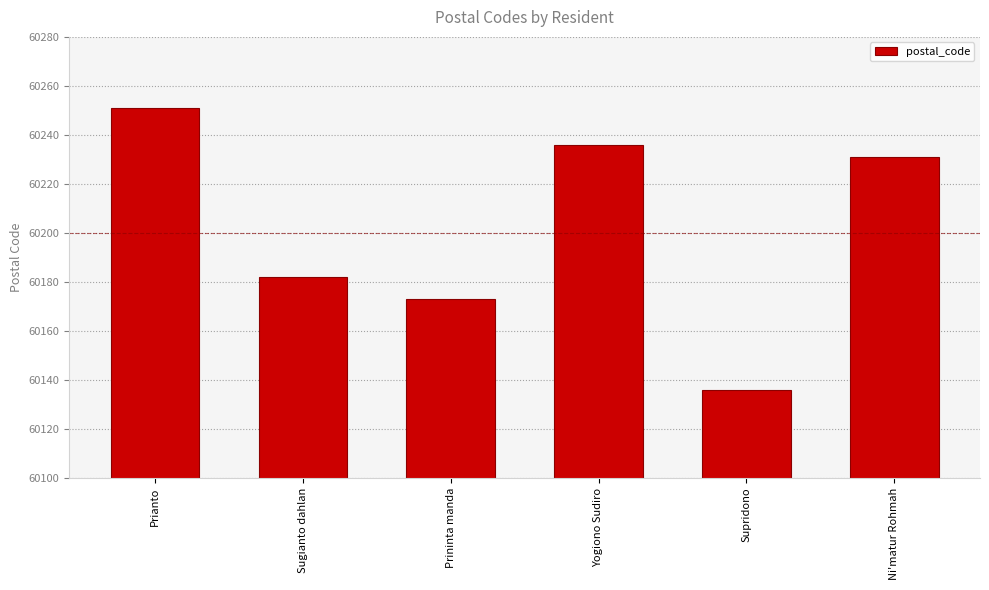

What is the approximate value at Sugianto dahlan?

60182